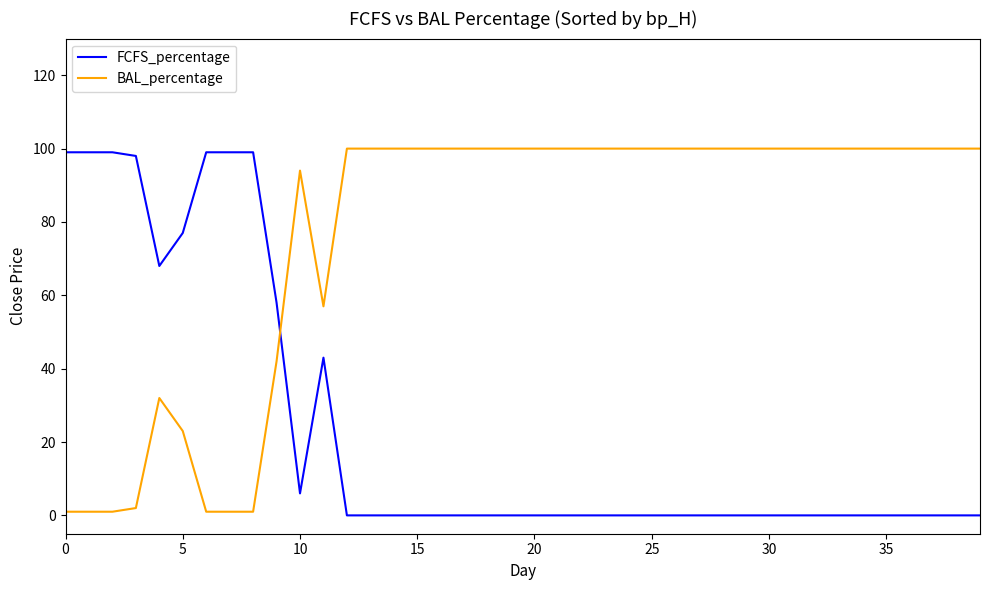

Rank the series by their average value, from highest to lowest.

BAL_percentage, FCFS_percentage